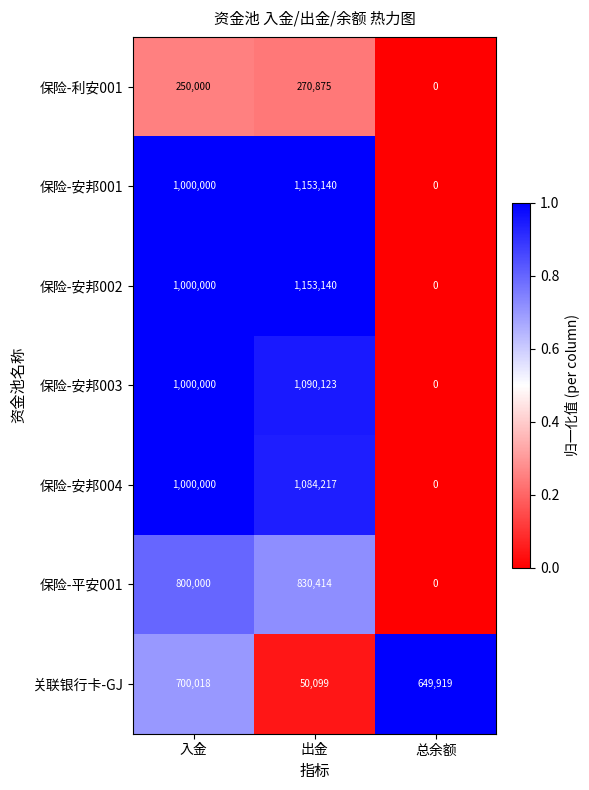

How many data points in 保险-平安001 are less than 800000?

1